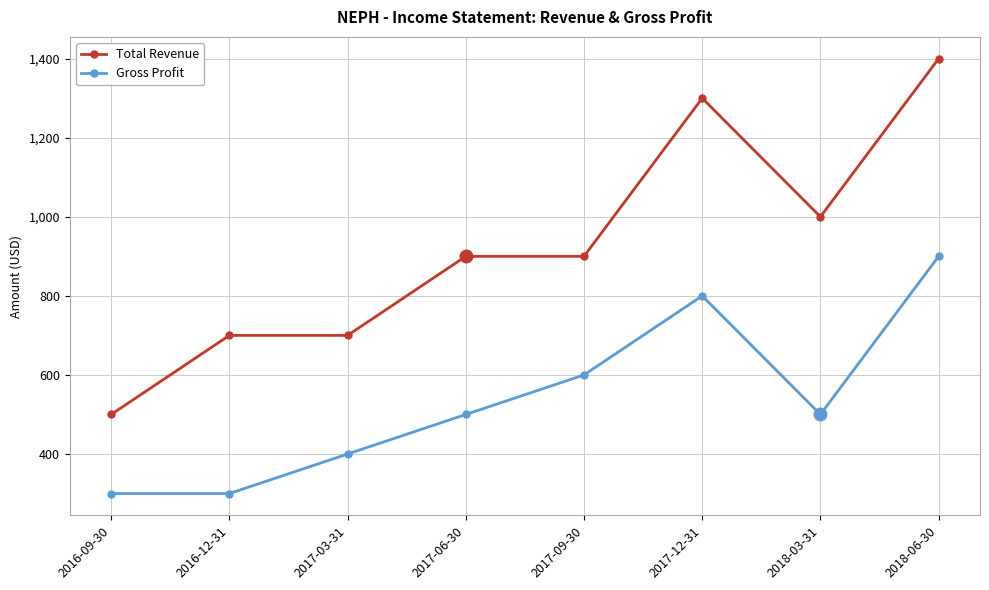

How many lines are shown in the chart?

2